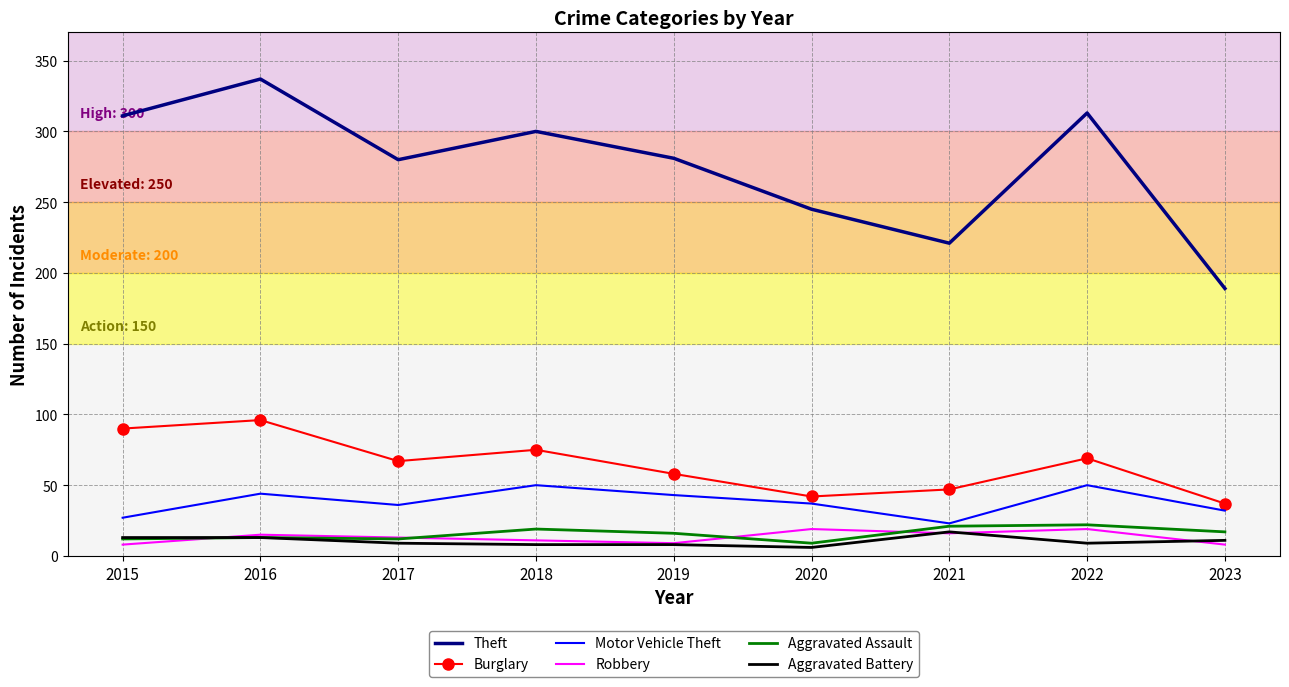

What is the highest value of the Burglary series?

96